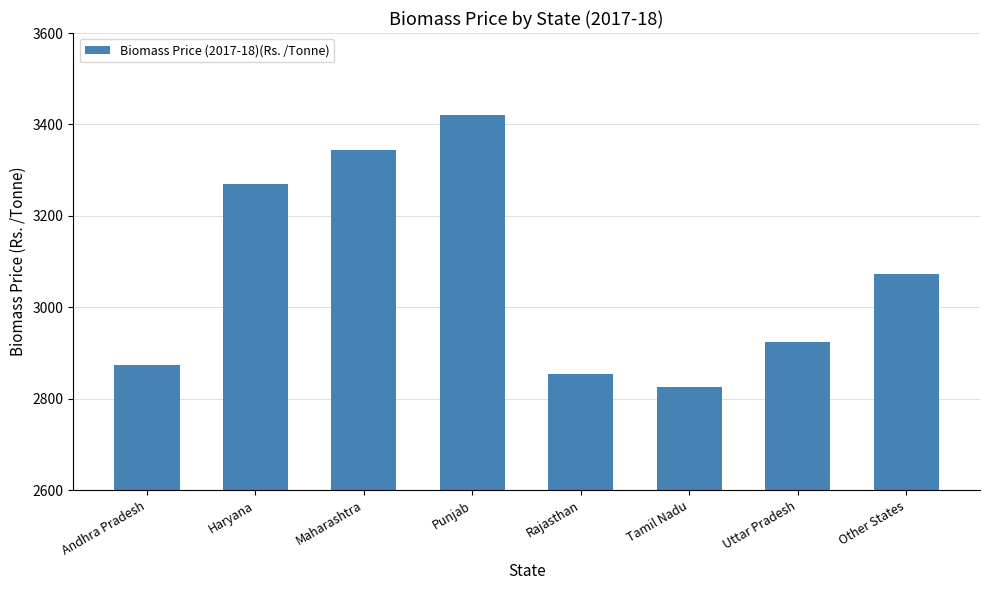

Does the chart contain stacked bars?

No